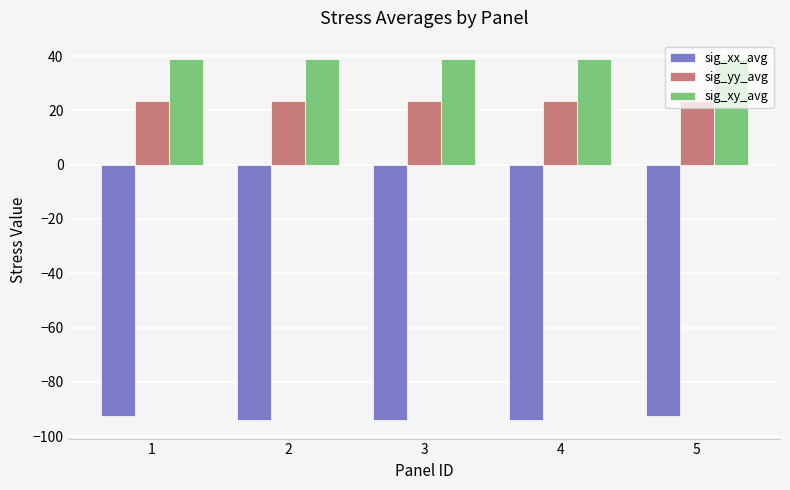

What is the smallest value displayed?

-94.2